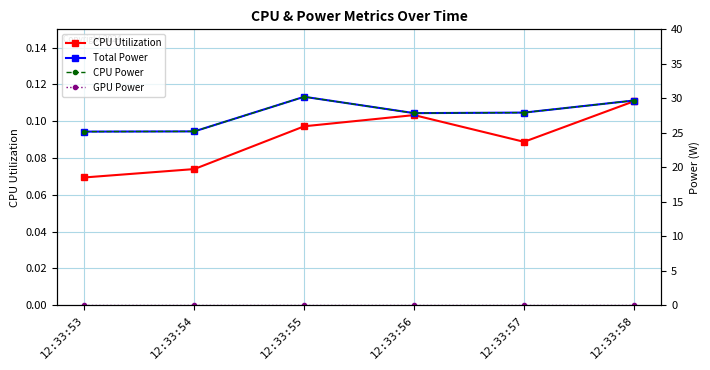

Which series has the largest total across all categories?

Total Power